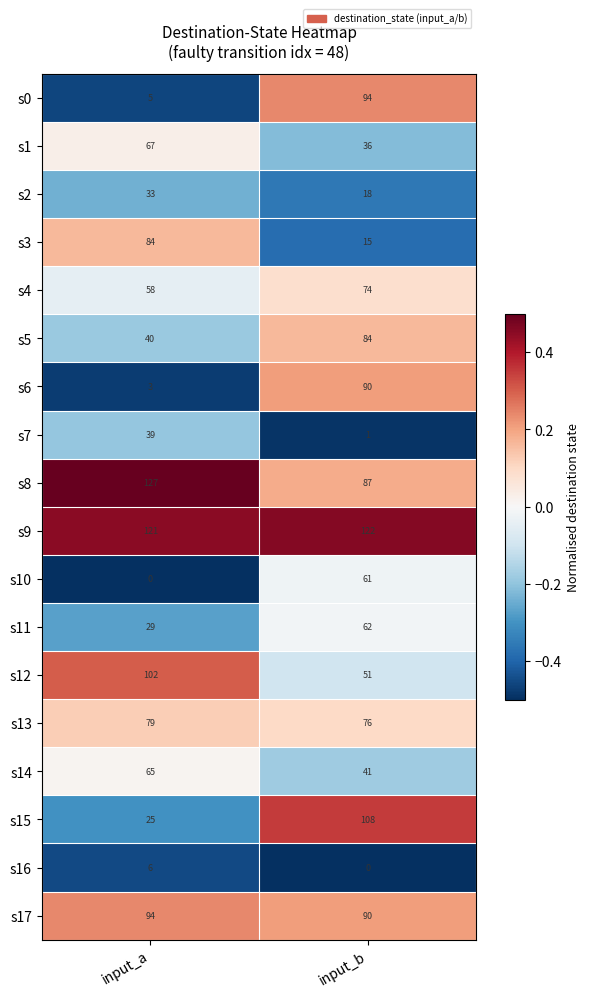

What is the difference between the highest and lowest values at input_b?

122